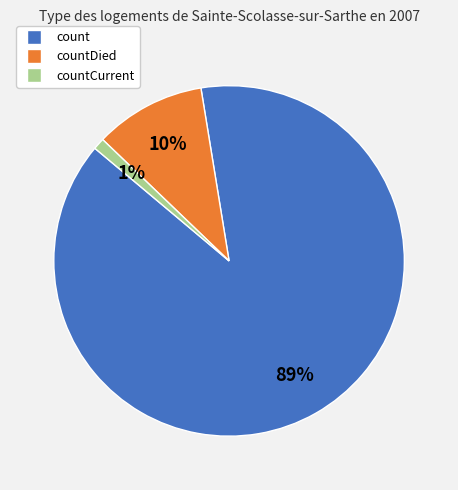

Count the number of slices in the pie.

3